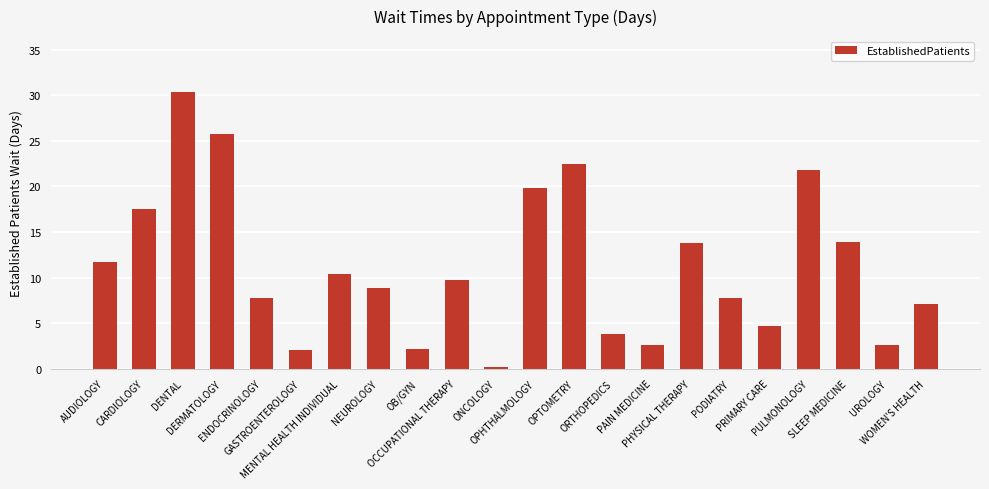

What is the difference between the values at DENTAL and ONCOLOGY?

30.2